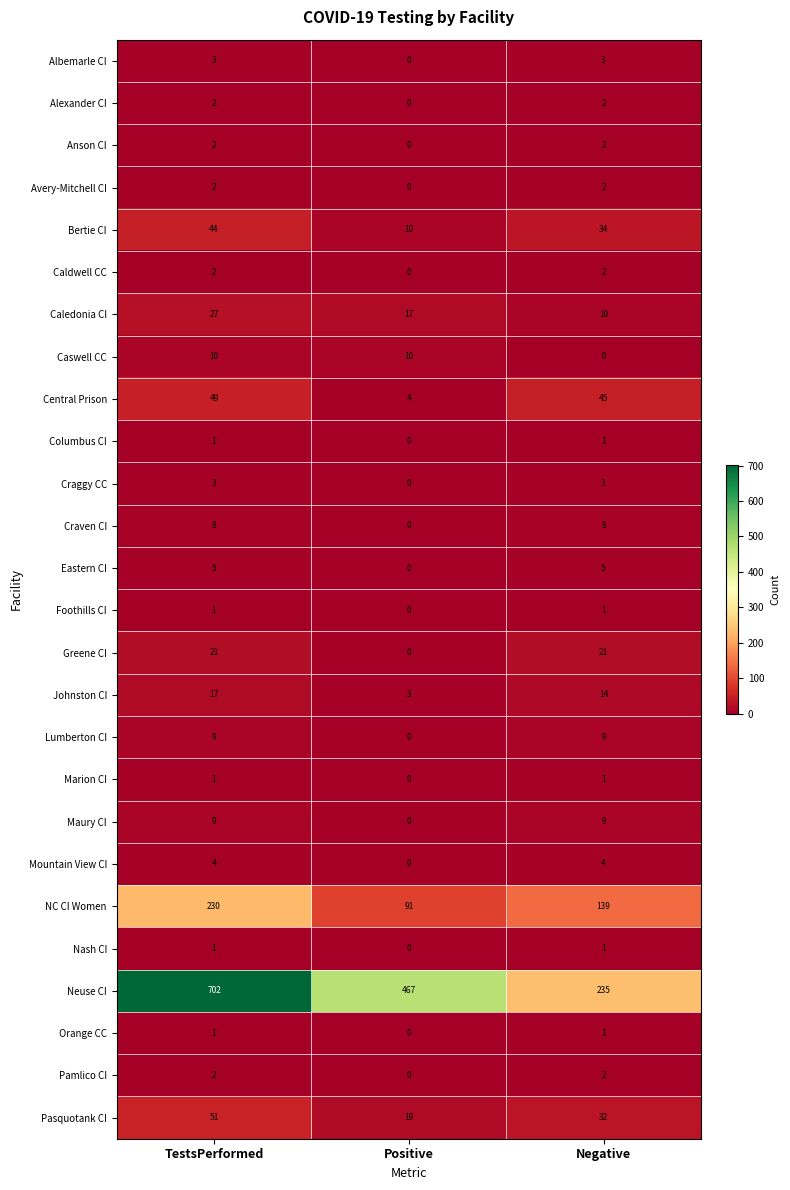

Where does the Pasquotank CI series first go above 32?

TestsPerformed